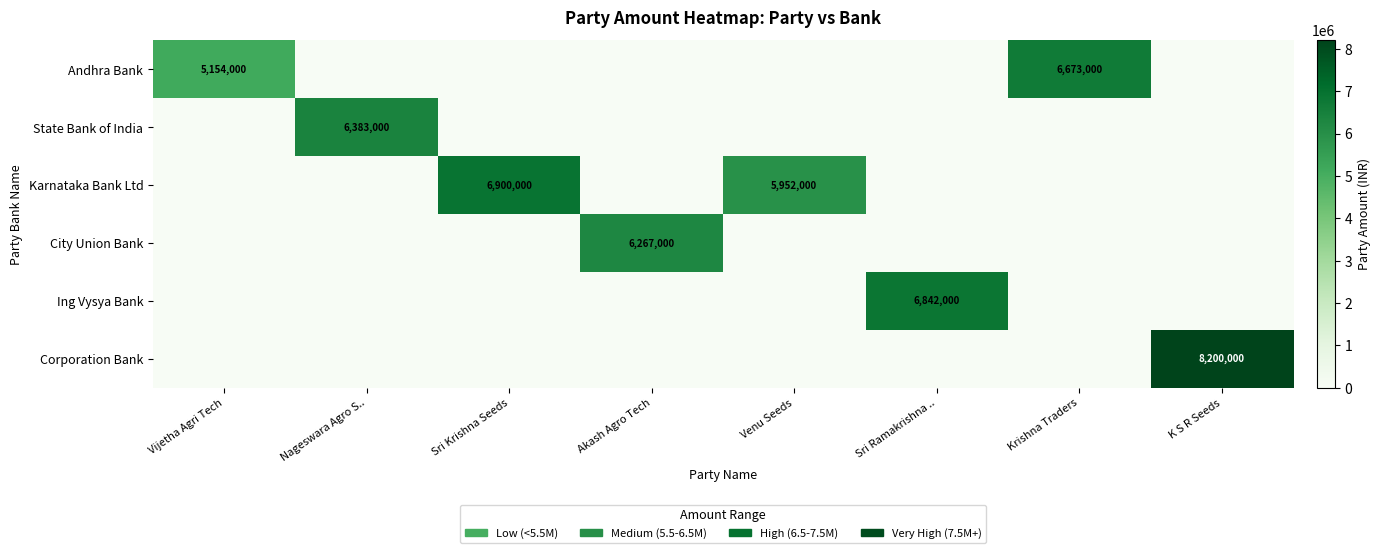

True or false: Karnataka Bank Ltd has a value of 11177924 at Sri Krishna Seeds.

False